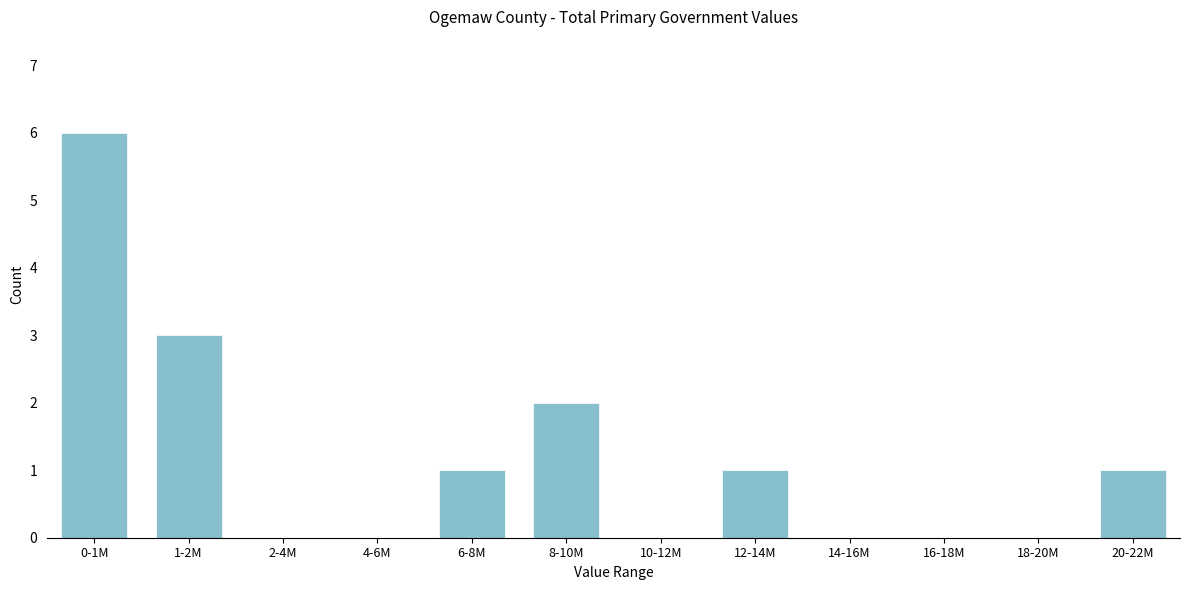

Reading left to right, transcribe all the data shown in this chart.

0-1M=6	1-2M=3	2-4M=0	4-6M=0	6-8M=1	8-10M=2	10-12M=0	12-14M=1	14-16M=0	16-18M=0	18-20M=0	20-22M=1